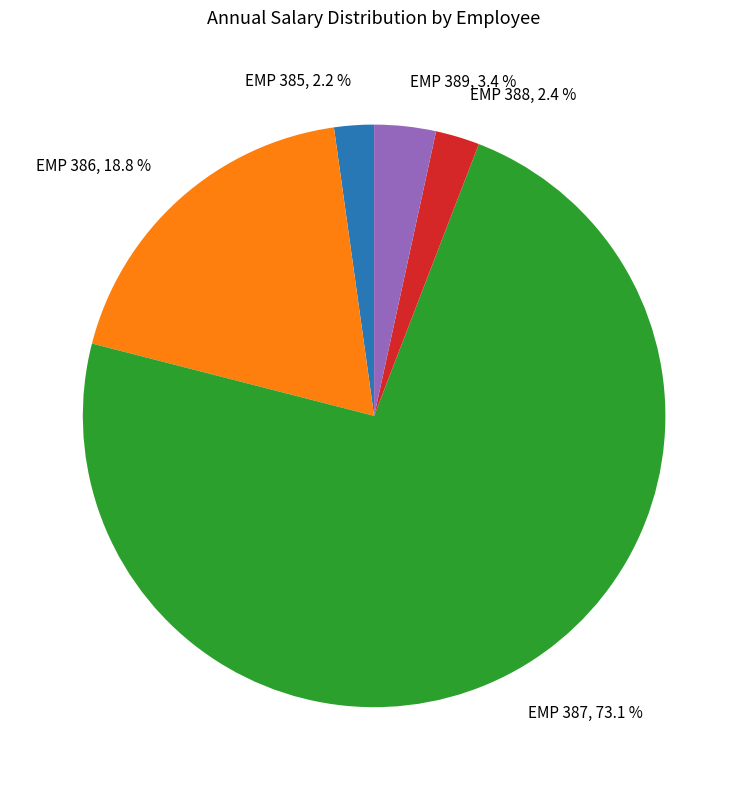

What is the ratio of the value at EMP 386 to the value at EMP 385?

8.5